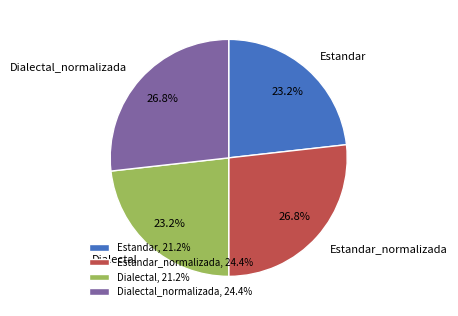

What portion of the pie excludes Estandar?

76.8%